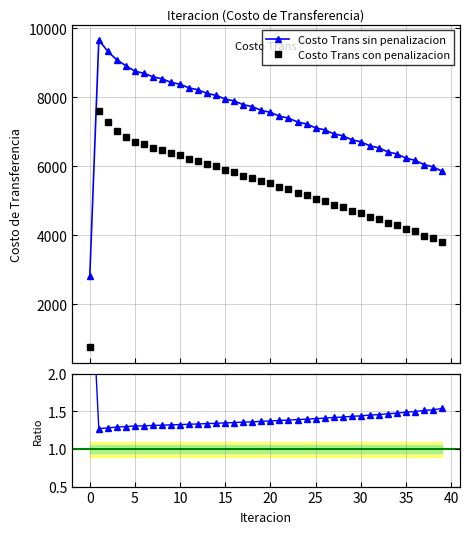

Is it true that Costo Trans con penalizacion equals 5340.7 at 22?

True